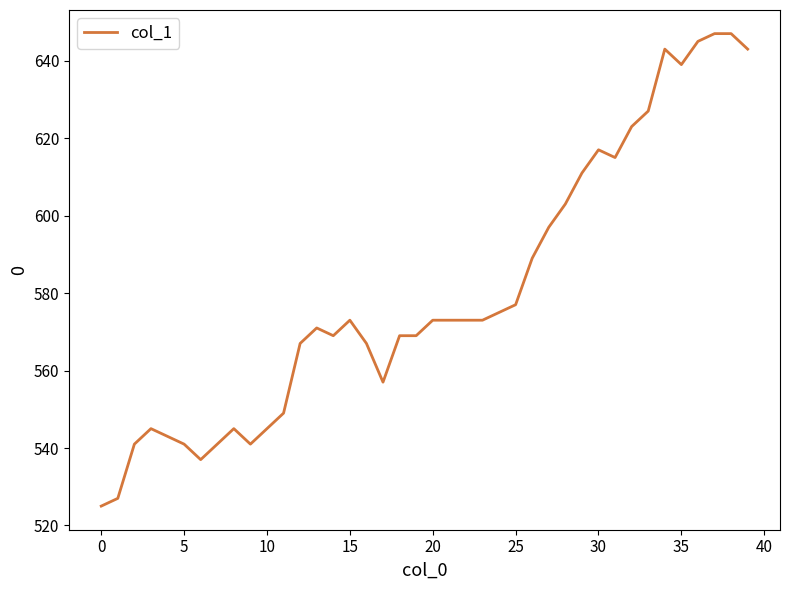

Reading right to left, extract all data points from this chart.

643	647	647	645	639	643	627	623	615	617	611	603	597	589	577	575	573	573	573	573	569	569	557	567	573	569	571	567	549	545	541	545	541	537	541	543	545	541	527	525